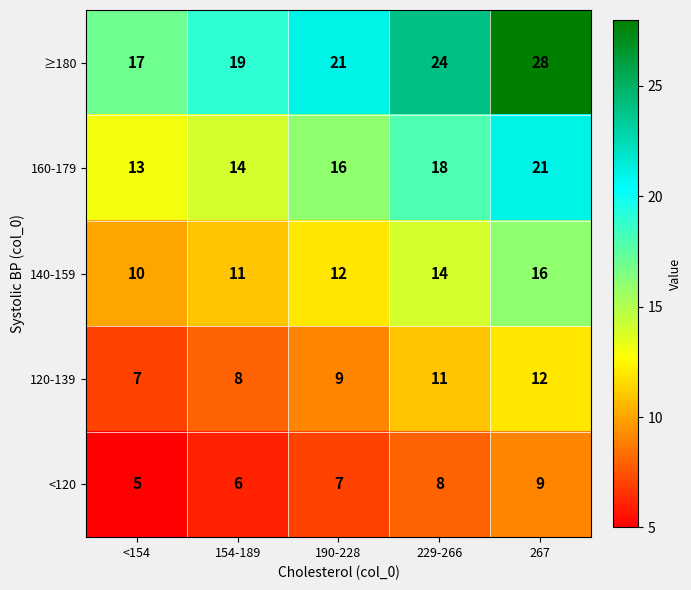

Is it true that <120 equals 7 at 190-228?

True